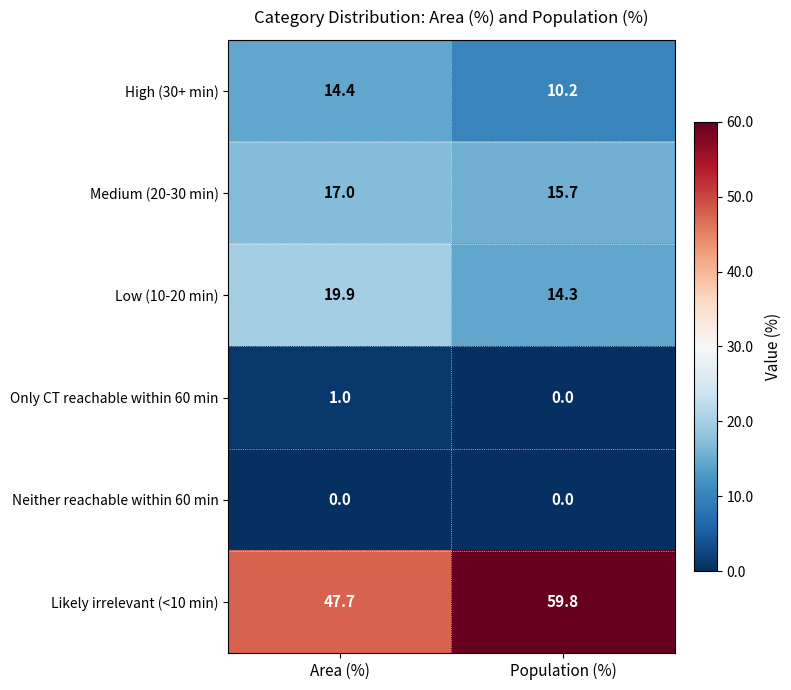

What is the average value of the Medium (20-30 min) series?

16.4